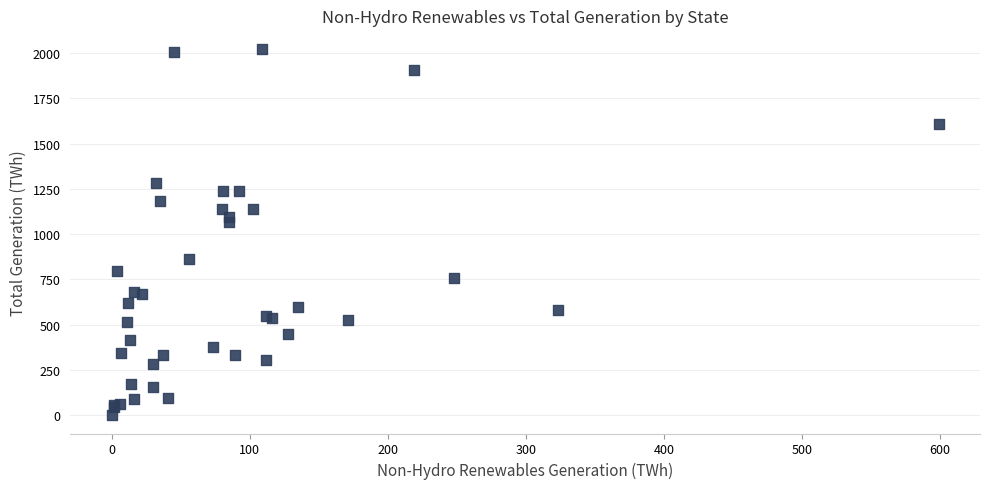

What Y value in the scatter plot is closest to 1012?

1066.0